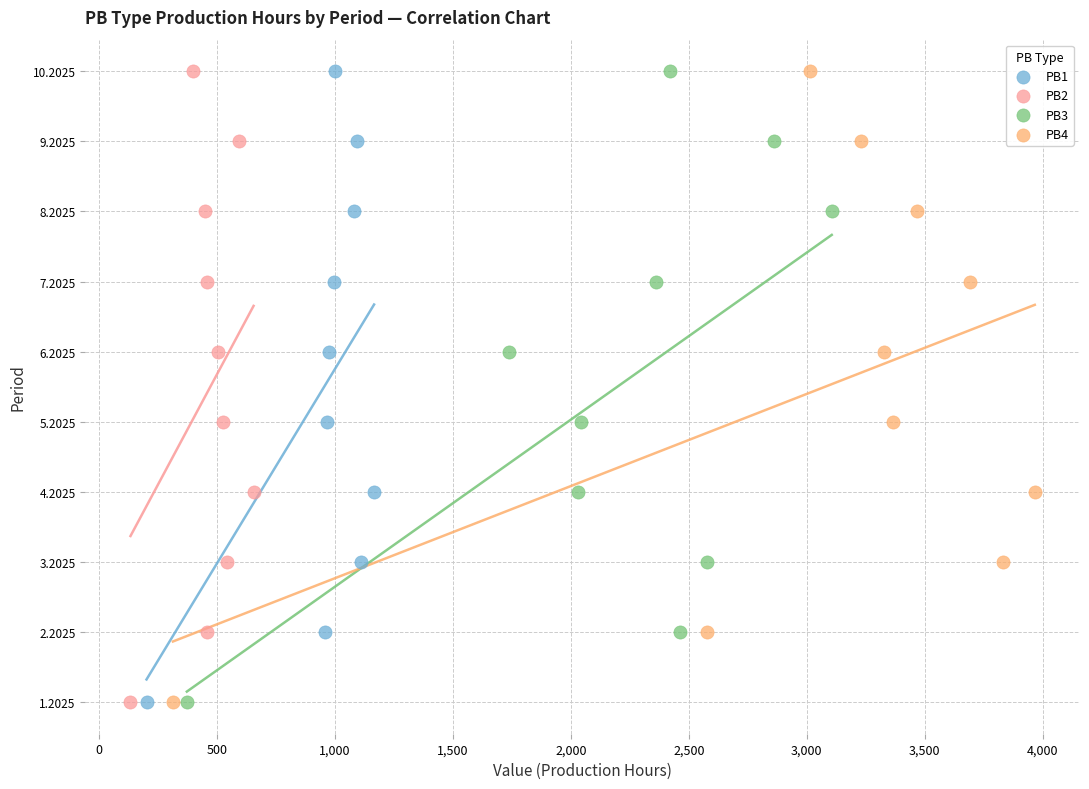

What are all the series names shown in the legend?

PB1, PB2, PB3, PB4